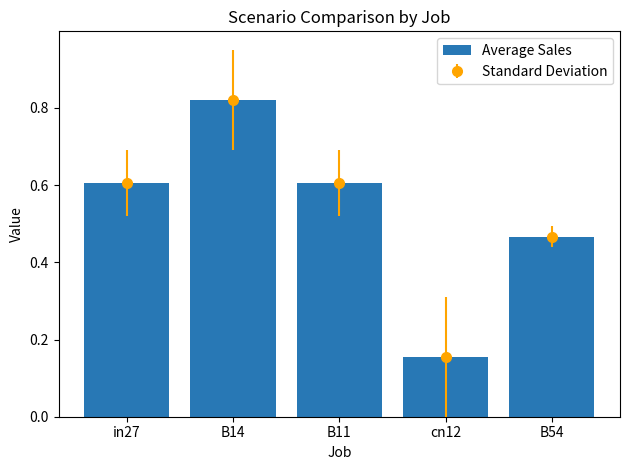

What is the value of the 5th bar from the left?

0.5